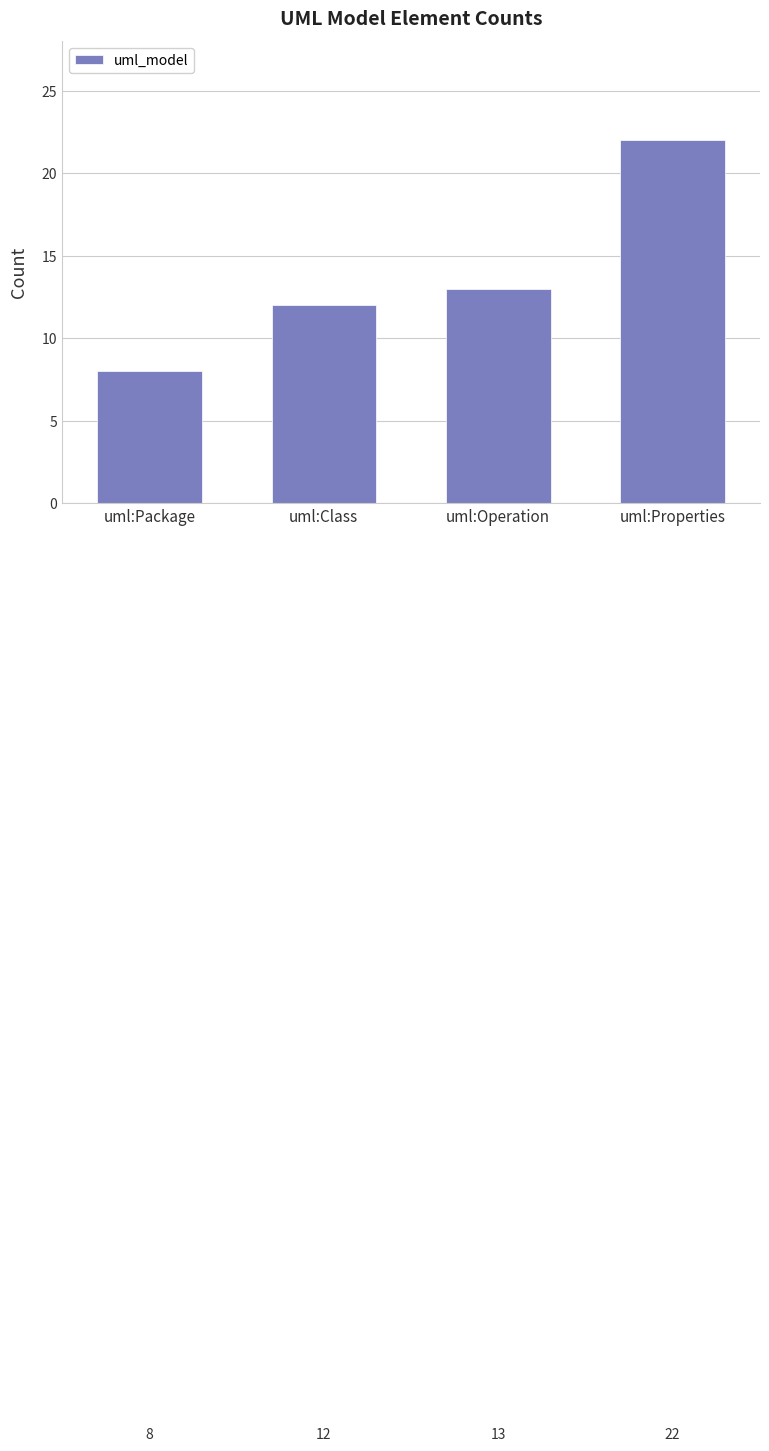

Rank the categories by value from lowest to highest.

uml:Package, uml:Class, uml:Operation, uml:Properties